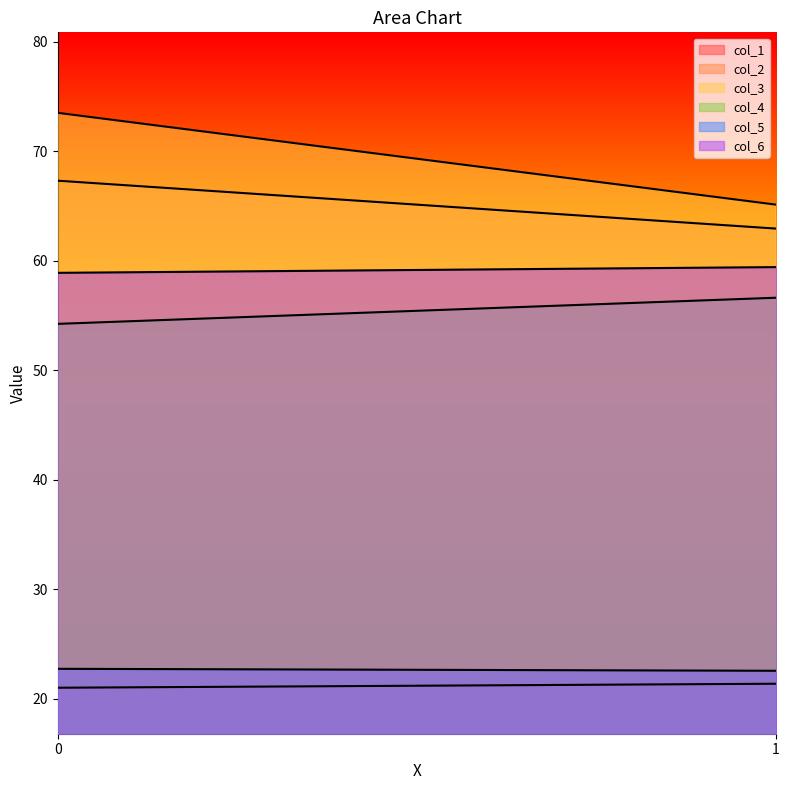

What is the minimum value shown in the chart?

21.0